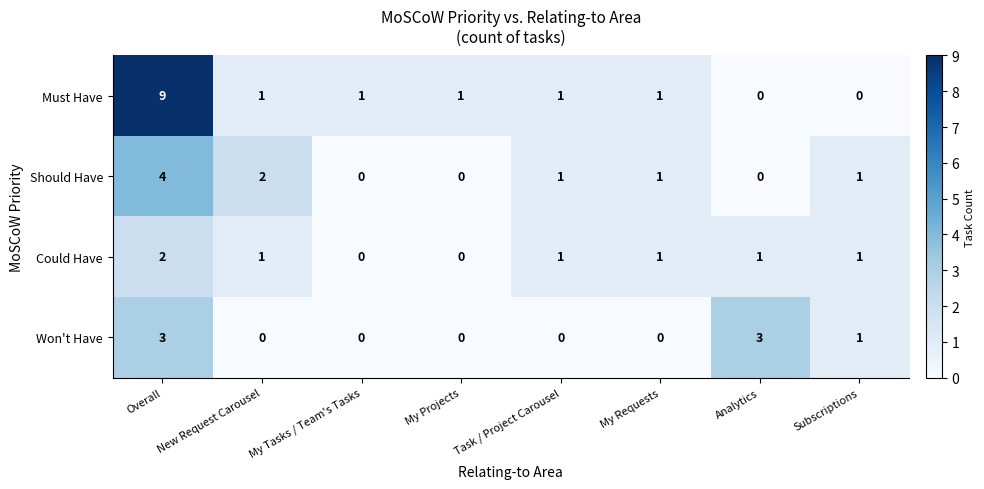

How many Could Have values are between 1 and 2?

6